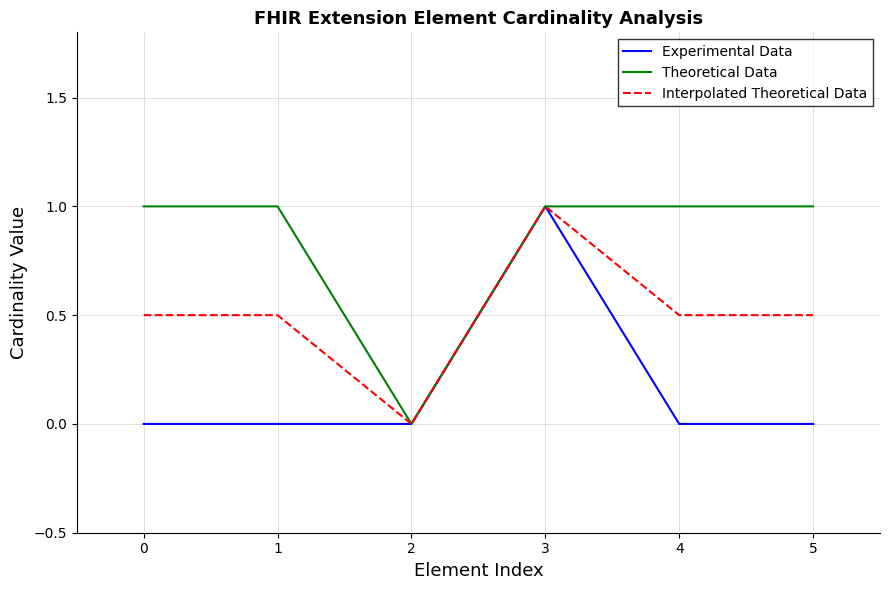

How many Theoretical Data values are between 1 and 2?

5